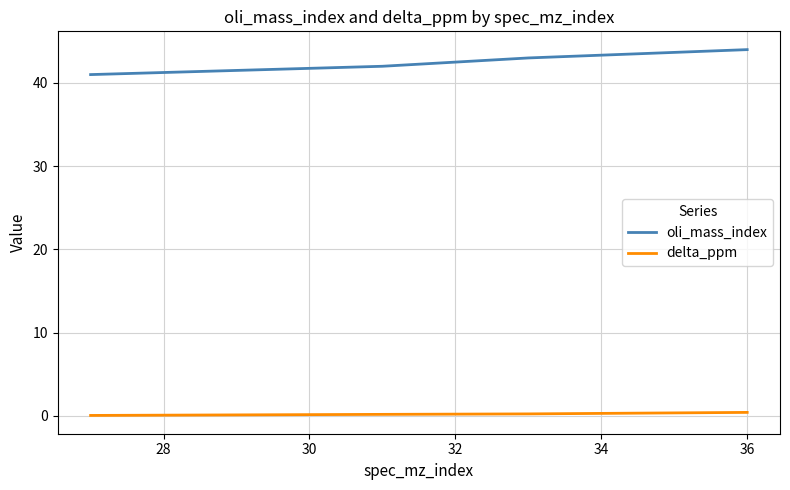

True or false: oli_mass_index and delta_ppm intersect in this chart.

False